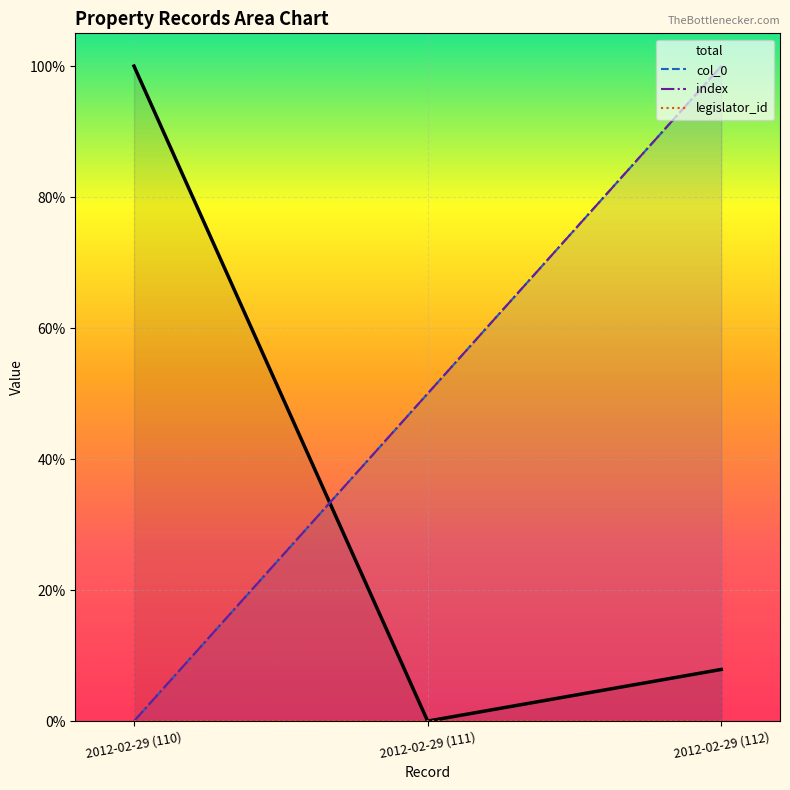

Is the value of index at 2012-02-29 (110) greater than the value of total at 2012-02-29 (111)?

No